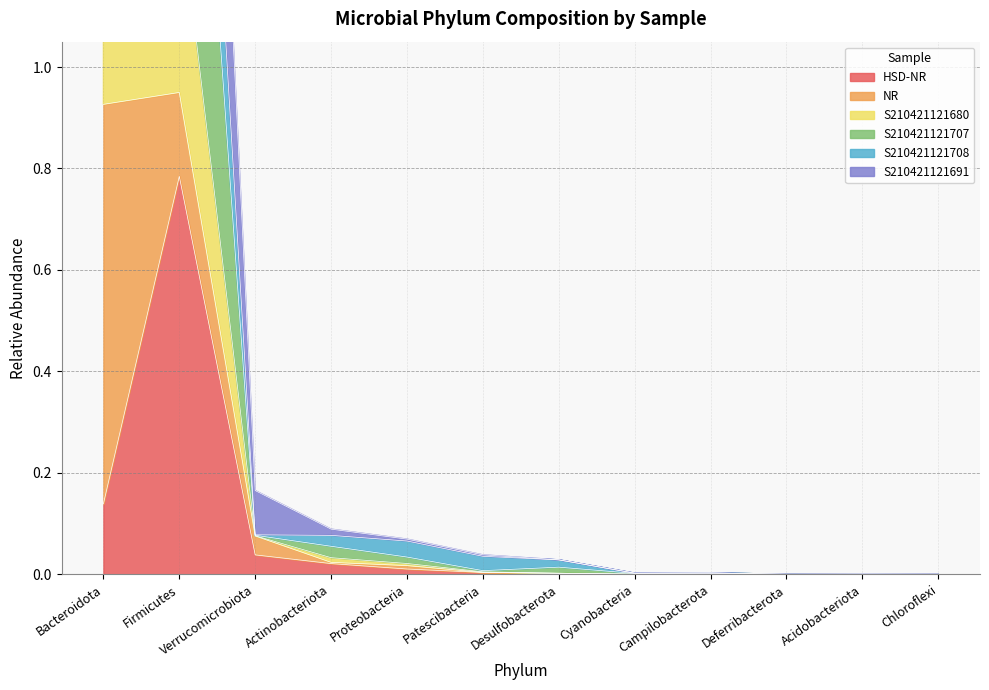

What is the highest value of the HSD-NR series?

0.8